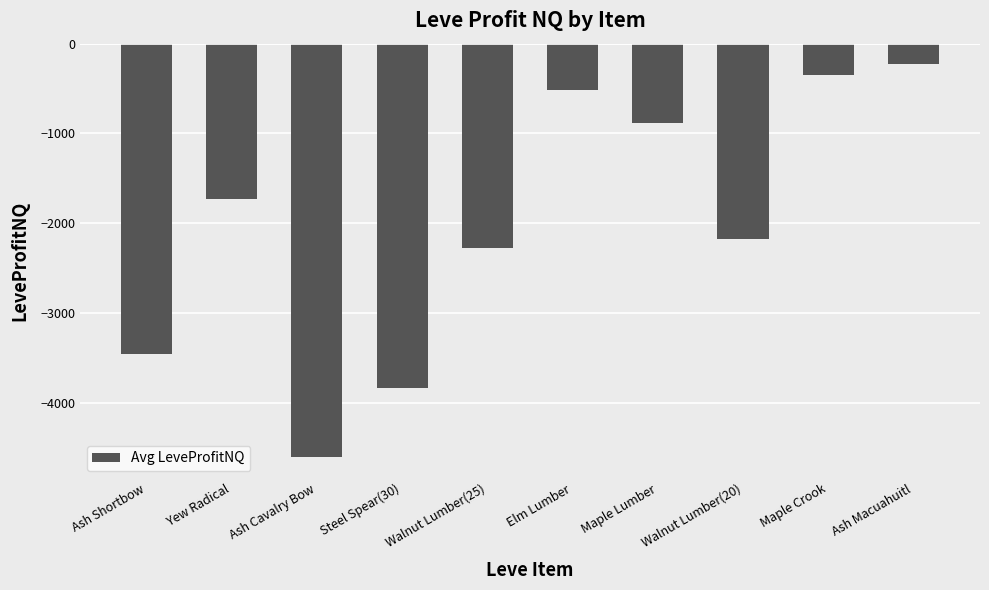

What is the change in value from Ash Shortbow to Steel Spear(30)?

-376.5